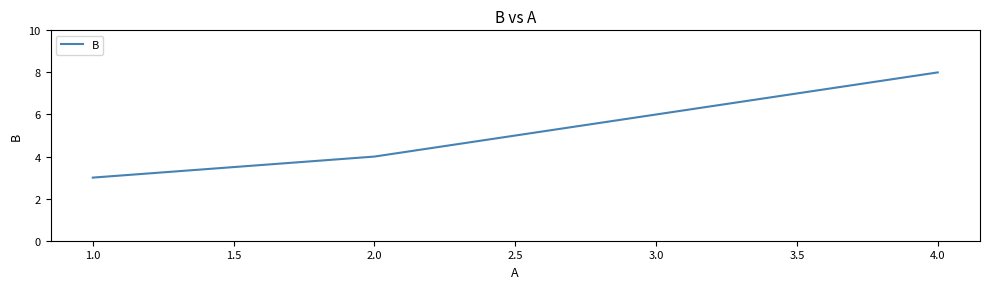

The value at 1.0 is 7. True or false?

False